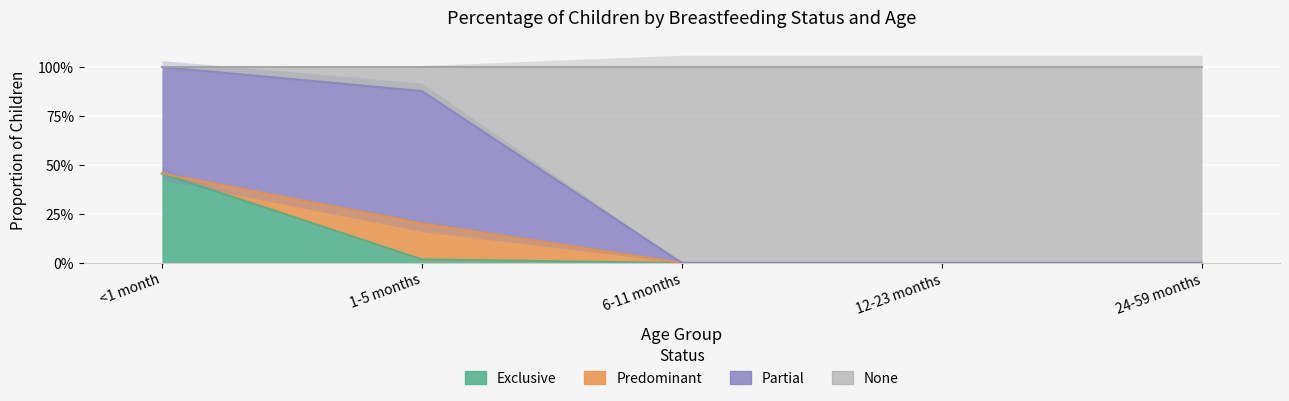

Which series changed the most between <1 month and 6-11 months?

None